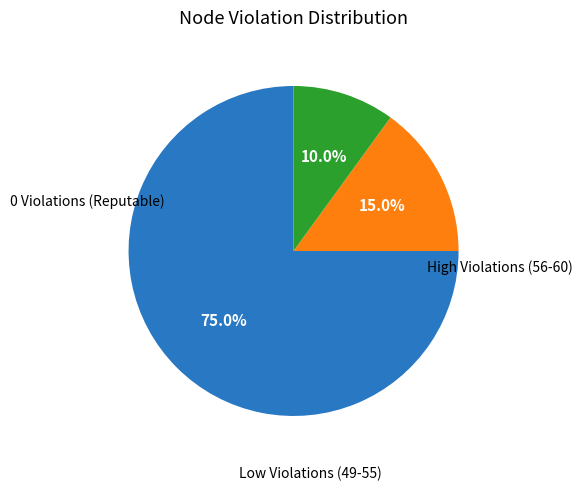

Does any single category account for the majority?

Yes